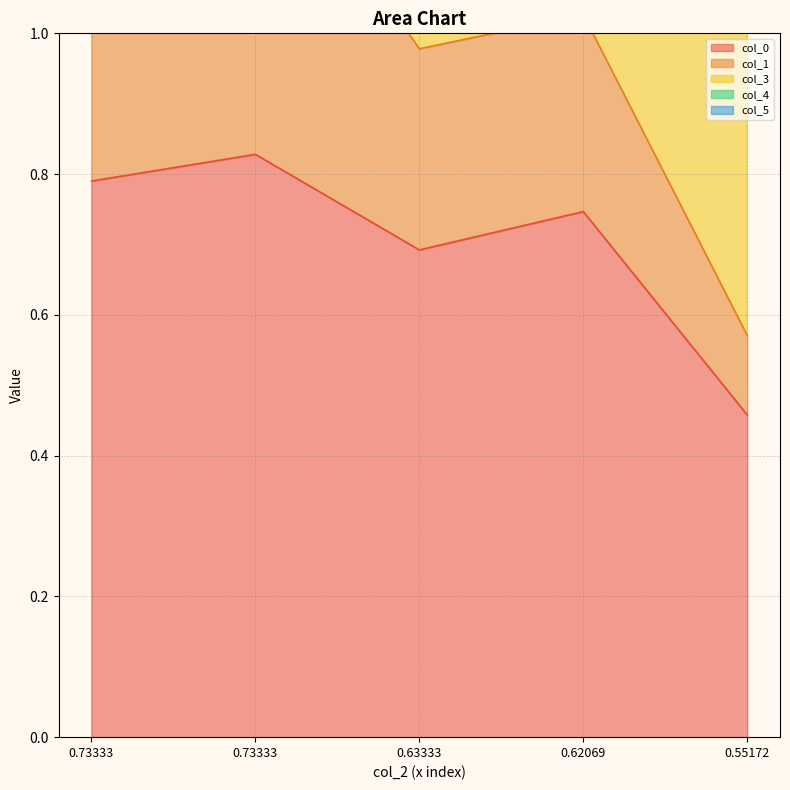

True or false: col_1 has a value of 0.6 at 0.73333.

False